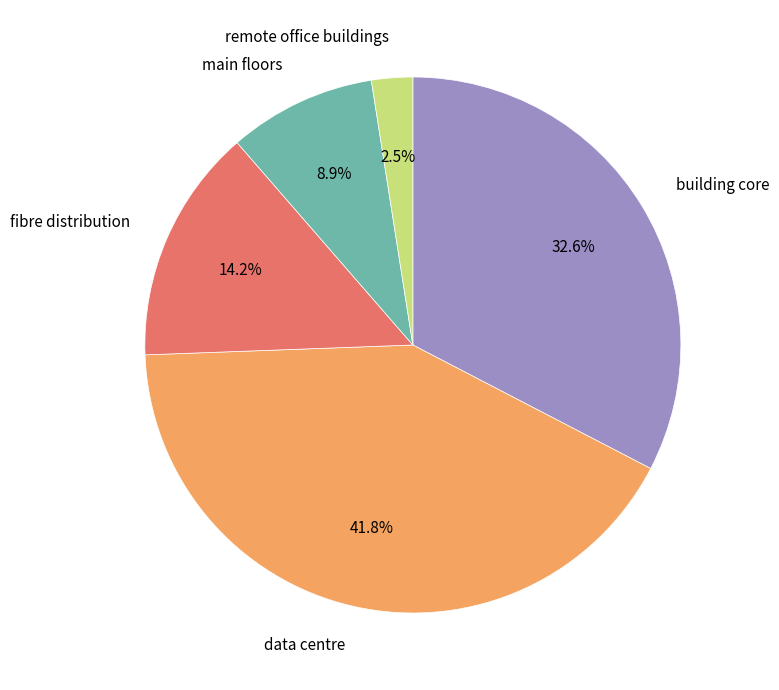

Combined, what portion of the pie is data centre and remote office buildings?

44.3%